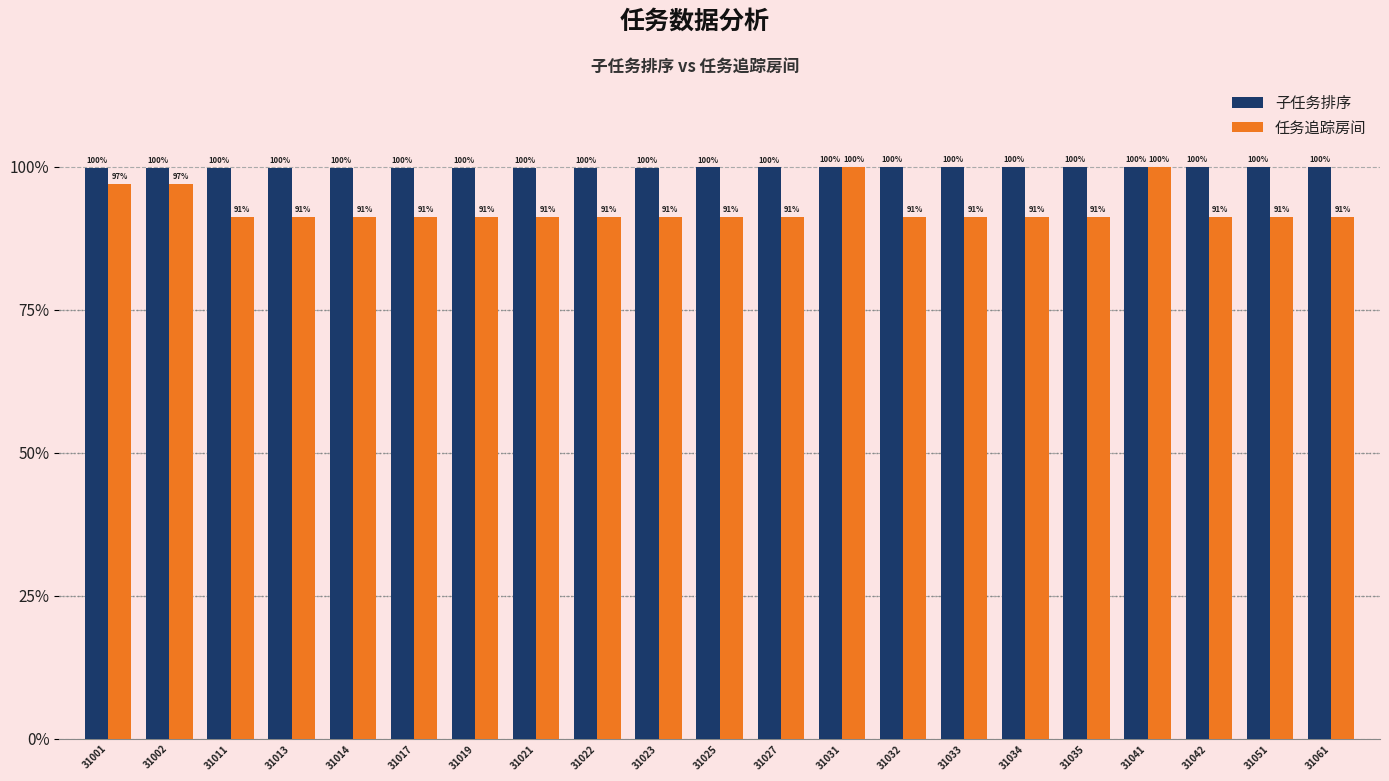

Which series has the widest spread of values?

任务追踪房间